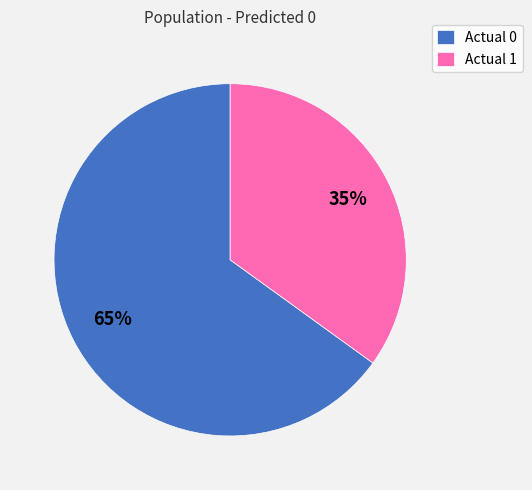

How many segments does this pie chart have?

2